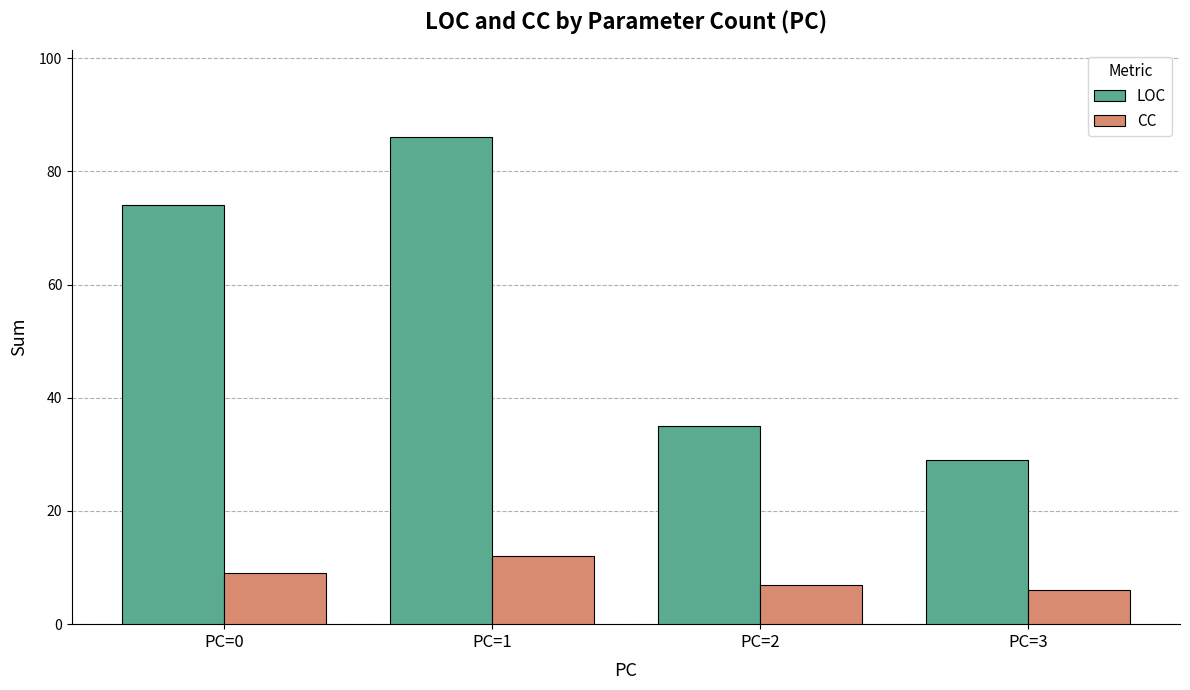

How many series are shown in this chart?

2